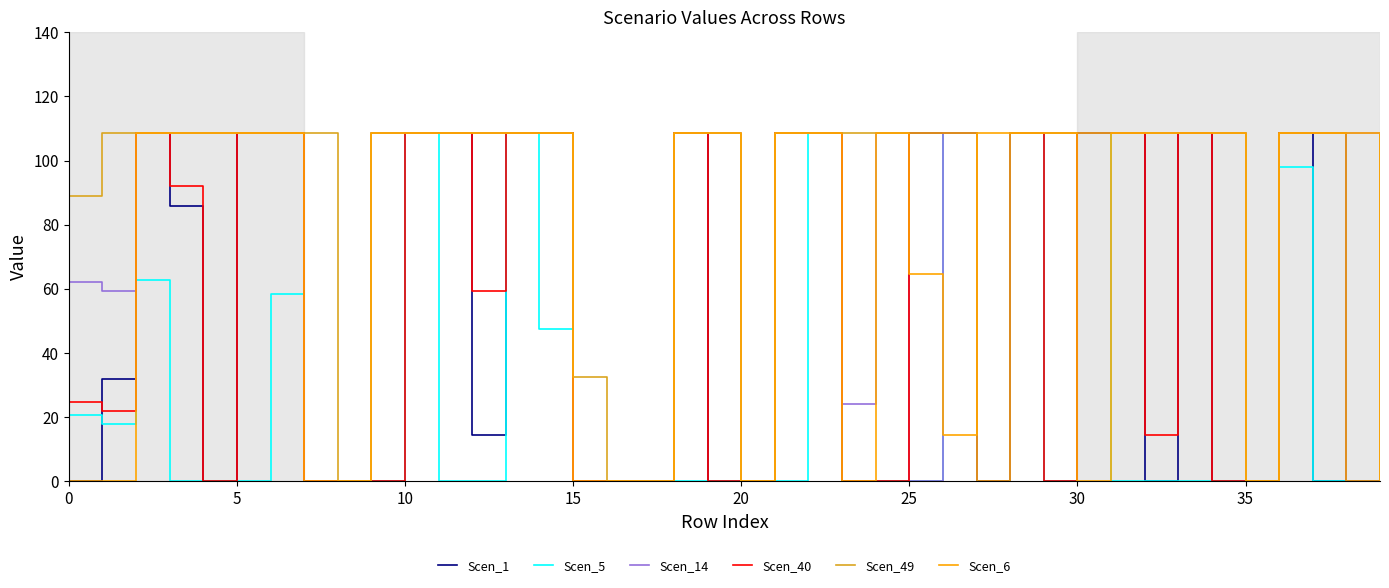

What is the greatest value displayed?

108.6